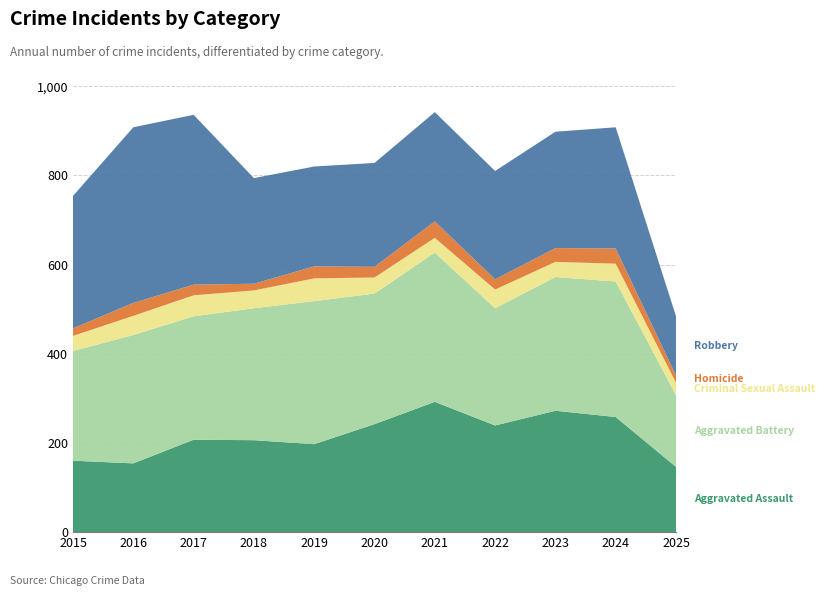

Reading left to right, what are all the values shown in this chart?

Aggravated Assault: 160	154	207	206	197	242	292	239	272	258	146
Aggravated Battery: 246	288	277	296	321	293	335	263	300	304	161
Criminal Sexual Assault: 34	43	47	40	51	36	33	42	34	40	28
Homicide: 17	29	24	15	27	24	37	23	31	34	16
Robbery: 297	394	381	237	224	233	245	243	261	272	133